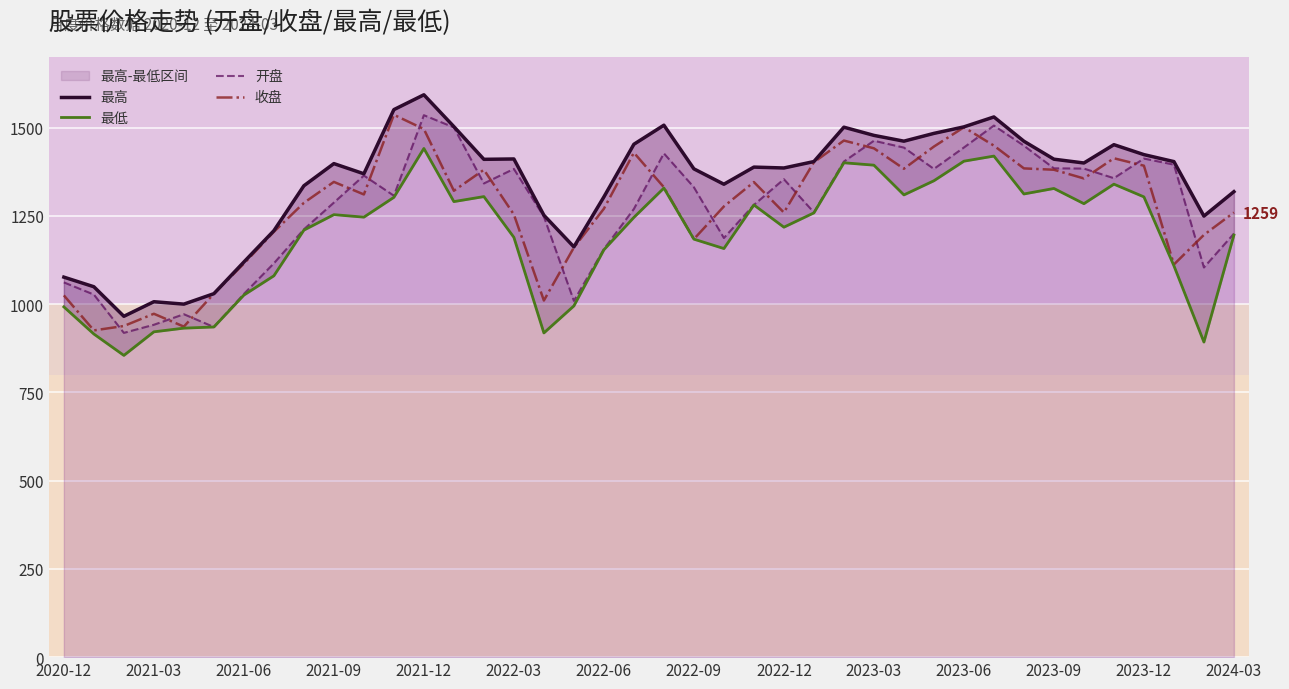

What is the lowest value of the 开盘 series?

918.5